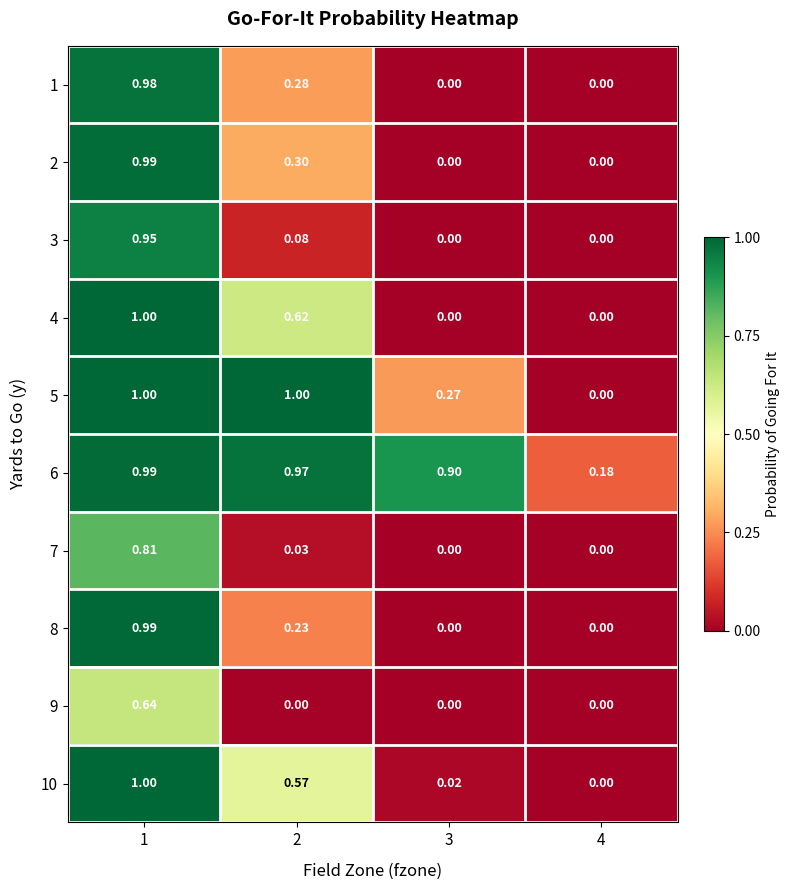

What is the spread (max minus min) of values at 3?

0.9